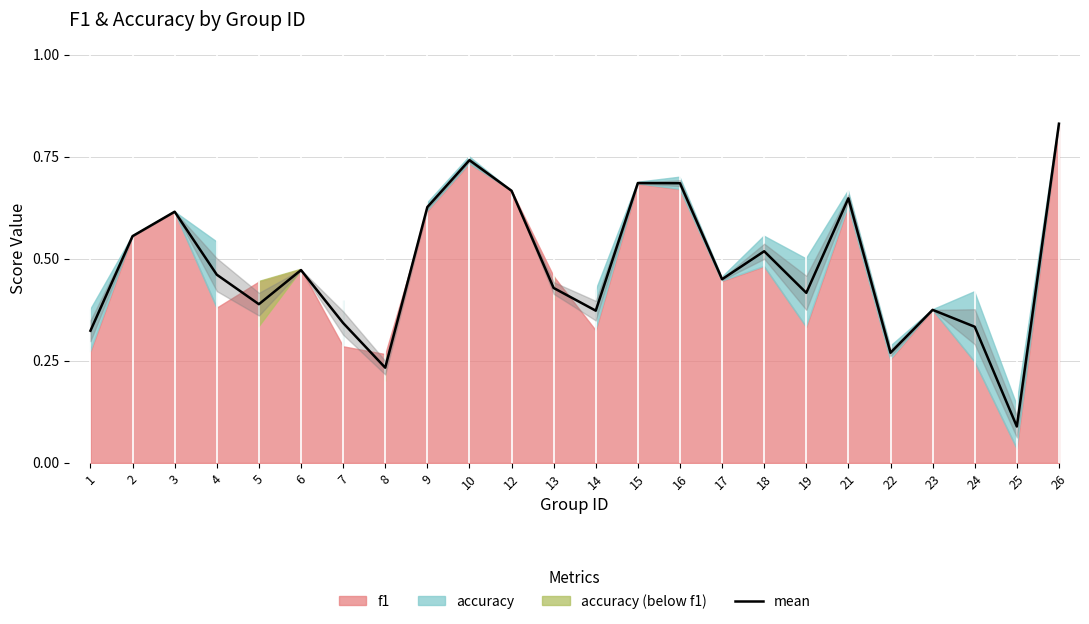

What is the value of the 4th point from the left?

0.5